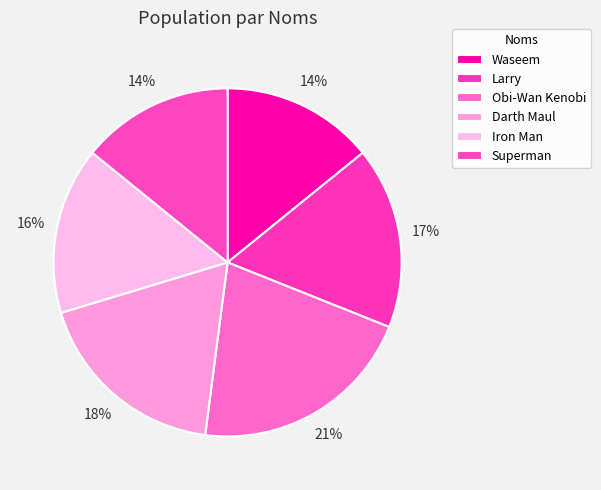

Which category has the smallest portion of the pie?

Waseem